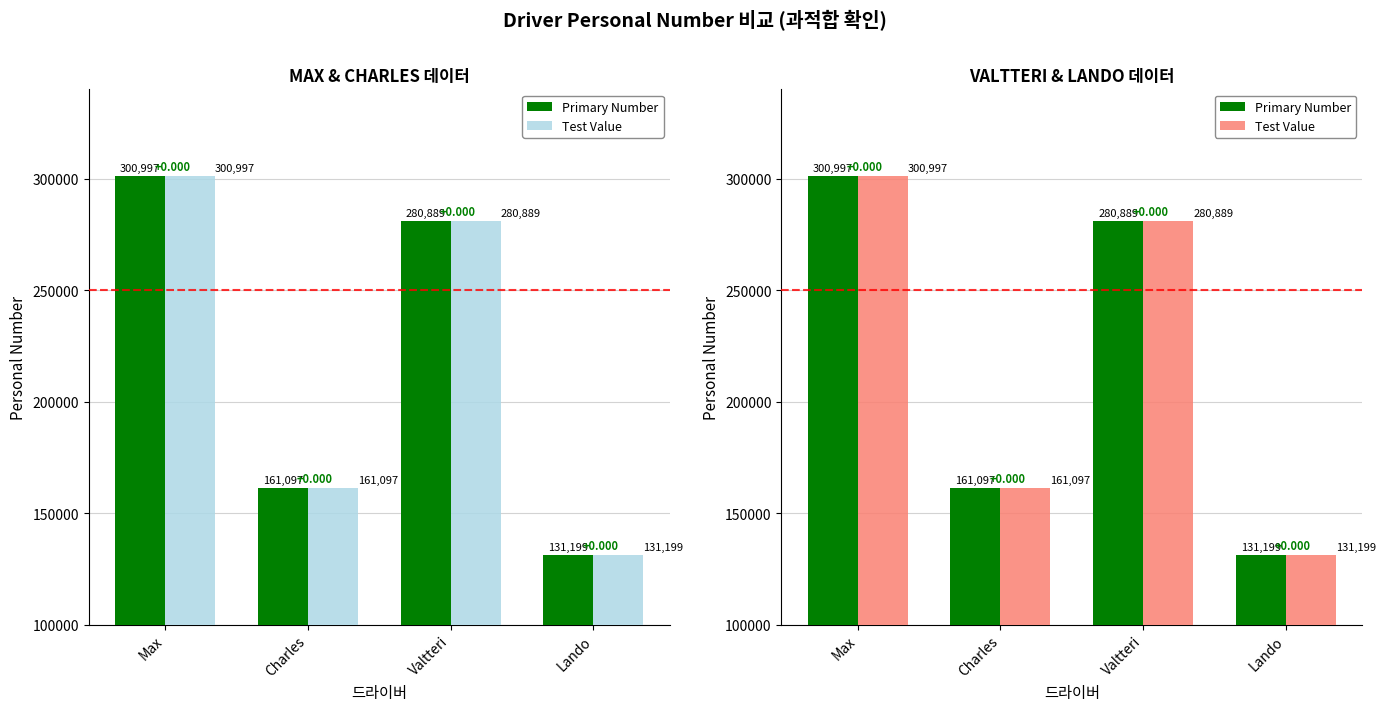

Reading left to right, list all the values displayed in this chart.

Primary Number: Max=300997	Charles=161097	Valtteri=280889	Lando=131199
Test Value: Max=300997	Charles=161097	Valtteri=280889	Lando=131199